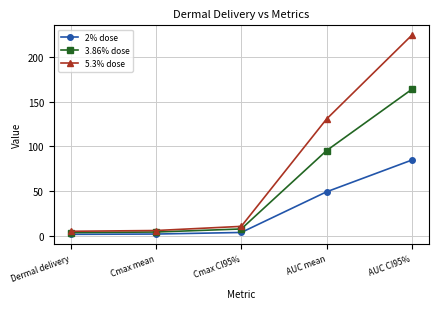

Is the value of 5.3% dose at Cmax mean greater than the value of 2% dose at Cmax CI95%?

Yes